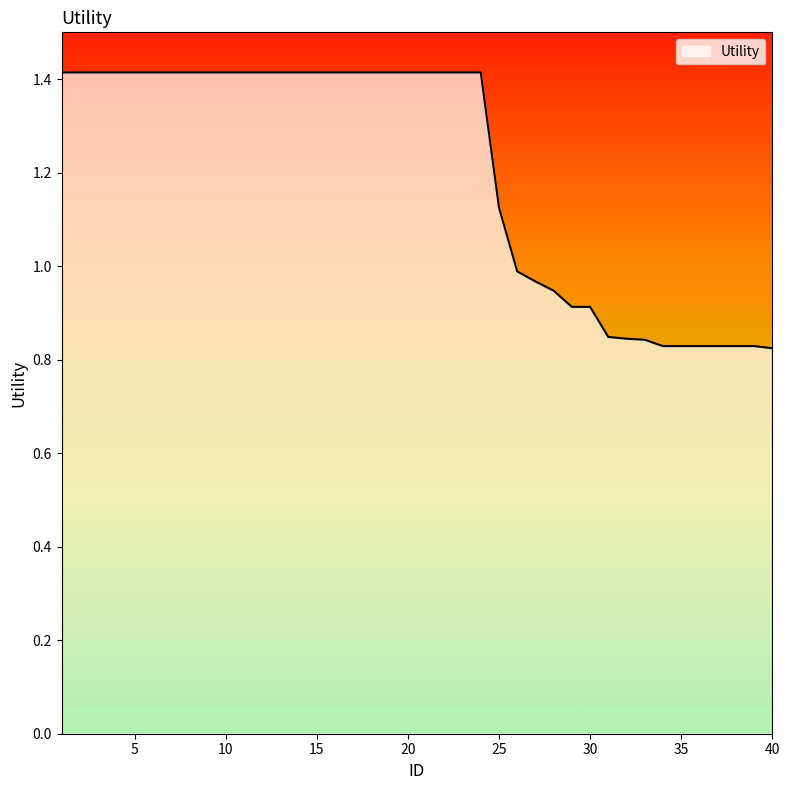

What is the difference between the maximum and minimum values?

0.6